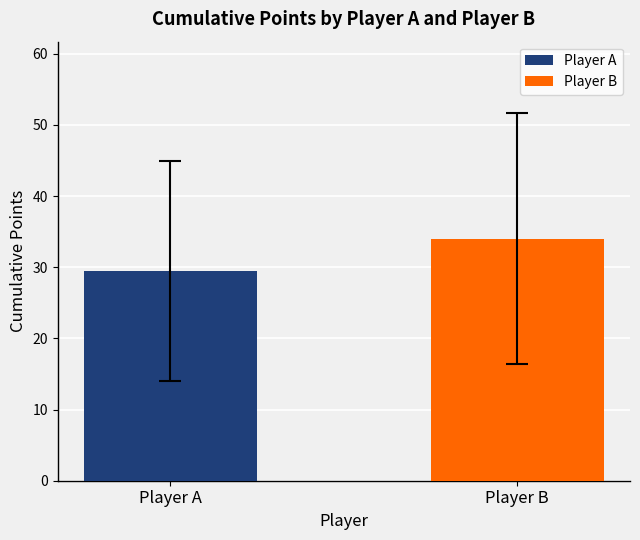

Rank the series by their average value, from lowest to highest.

Player A, Player B